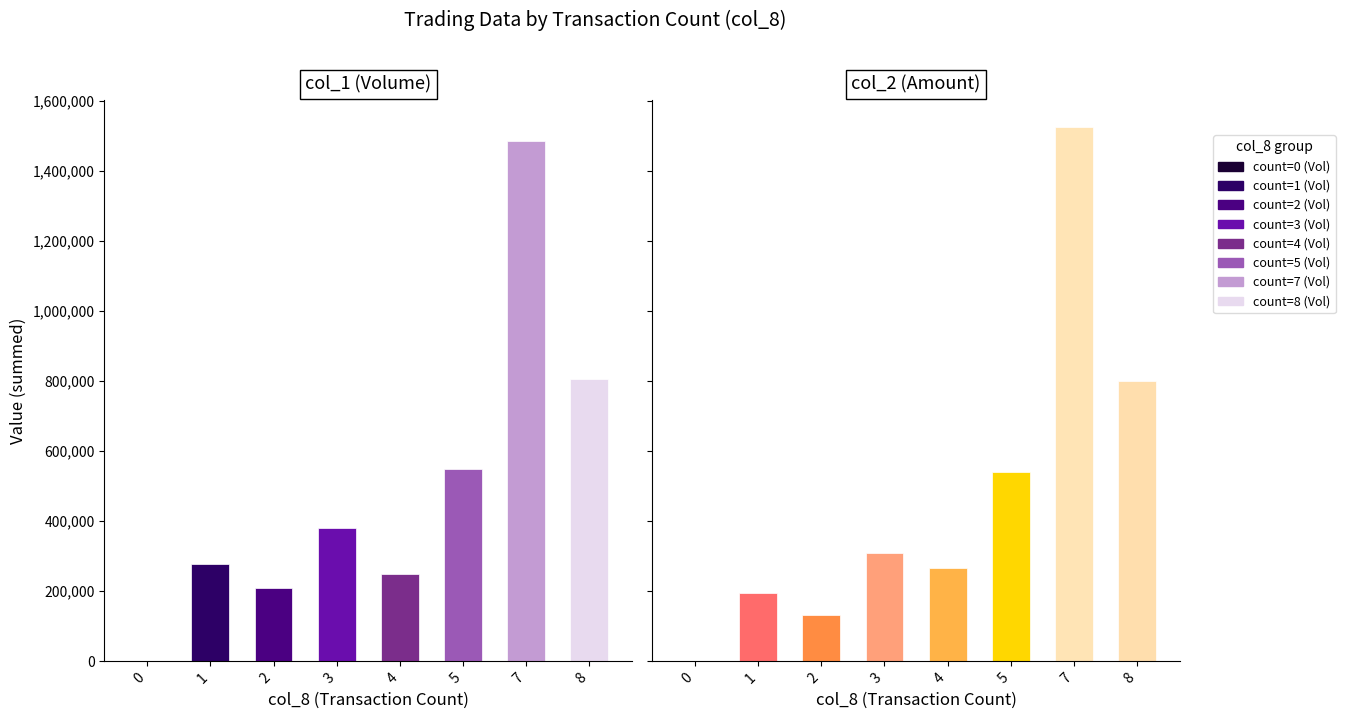

What is the spread (max minus min) of values at 4?

16590